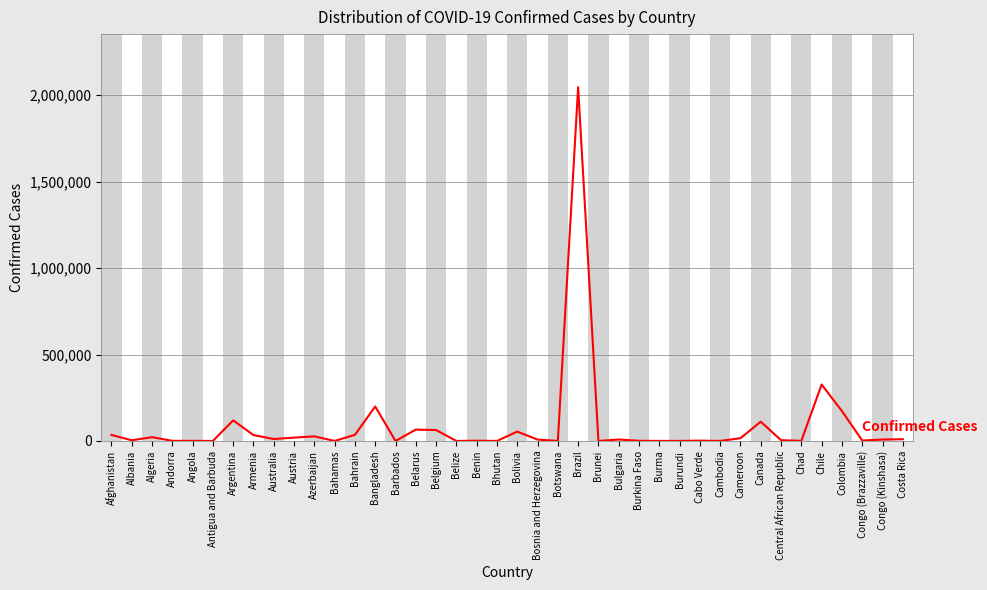

What is the difference between the maximum and minimum values?

2046288